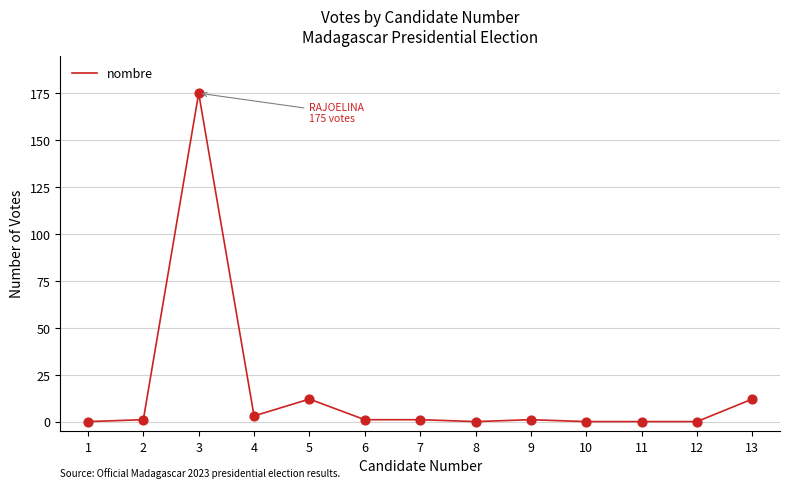

What is the change in value from 6 to 10?

-1